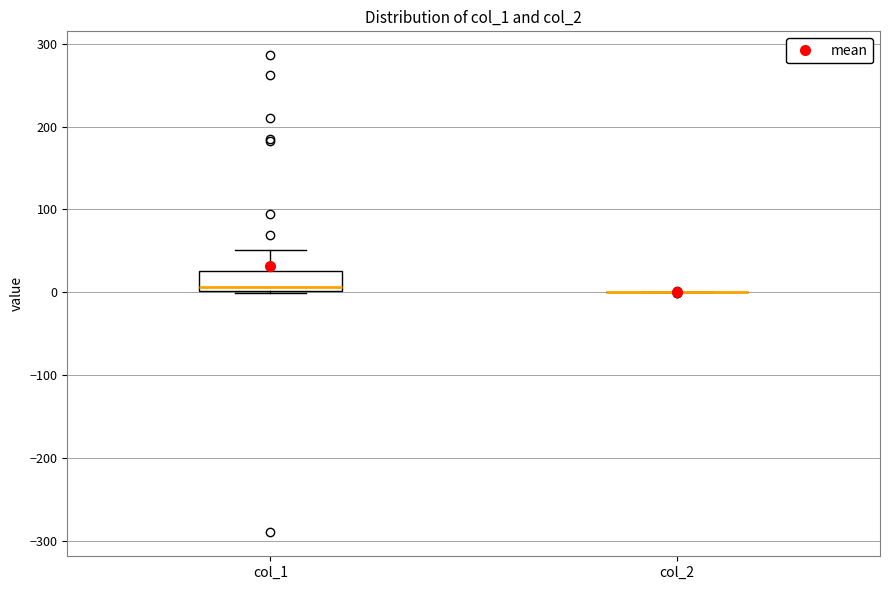

Reading left to right, read every box against the y-axis: the position of its median line, the range the box covers, and the ends of its whiskers. The values are not printed on the chart, so give them approximately, as read against the axis.

col_1: median 10, box 0 to 30, whiskers 0 to 50
col_2: box collapsed to a line at 0, whiskers 0 to 0